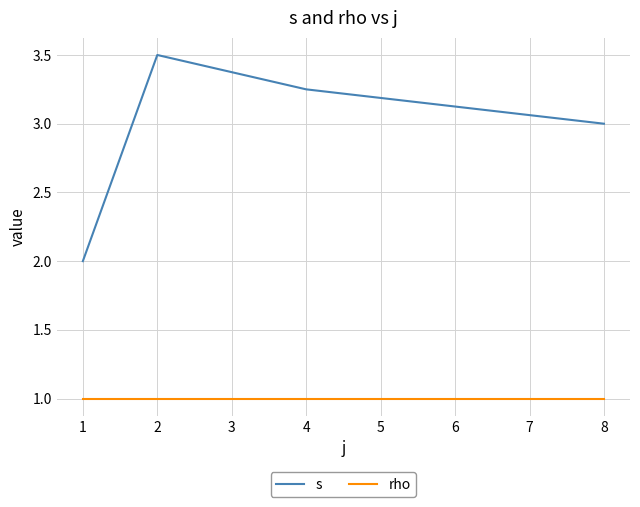

Rank the series by their maximum value, from highest to lowest.

s, rho